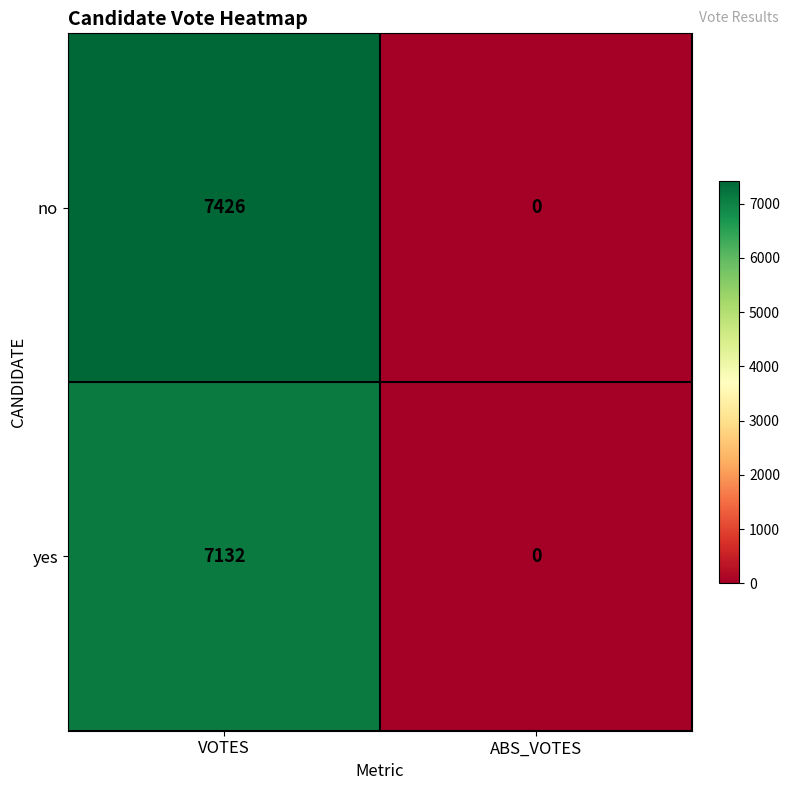

Count the number of categories in the chart.

2